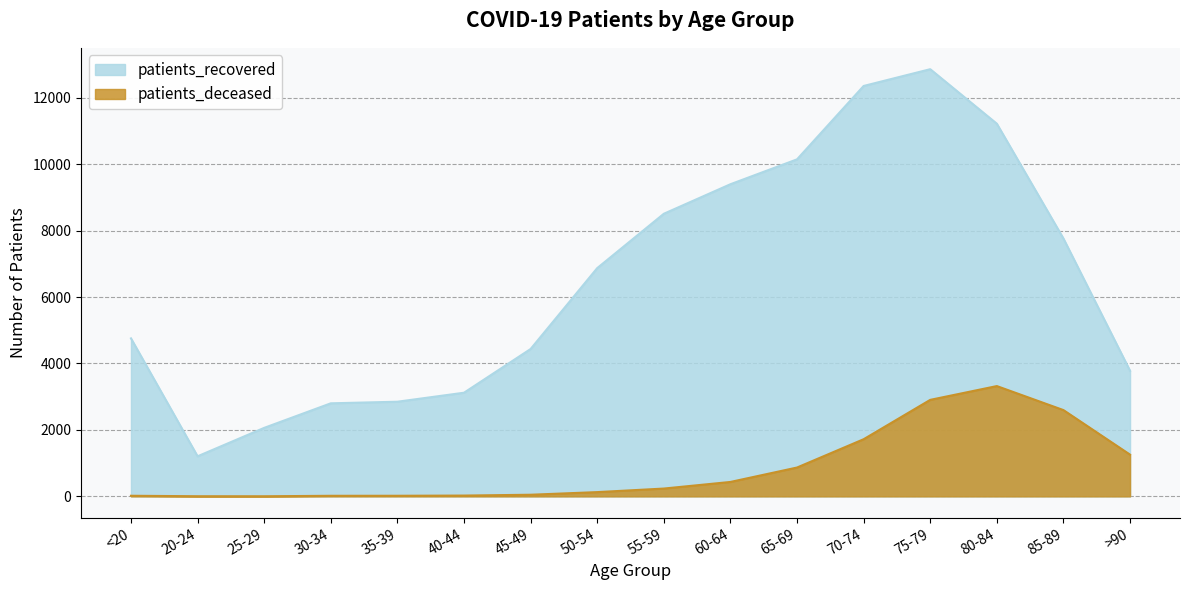

True or false: patients_recovered and patients_deceased cross at least once.

False